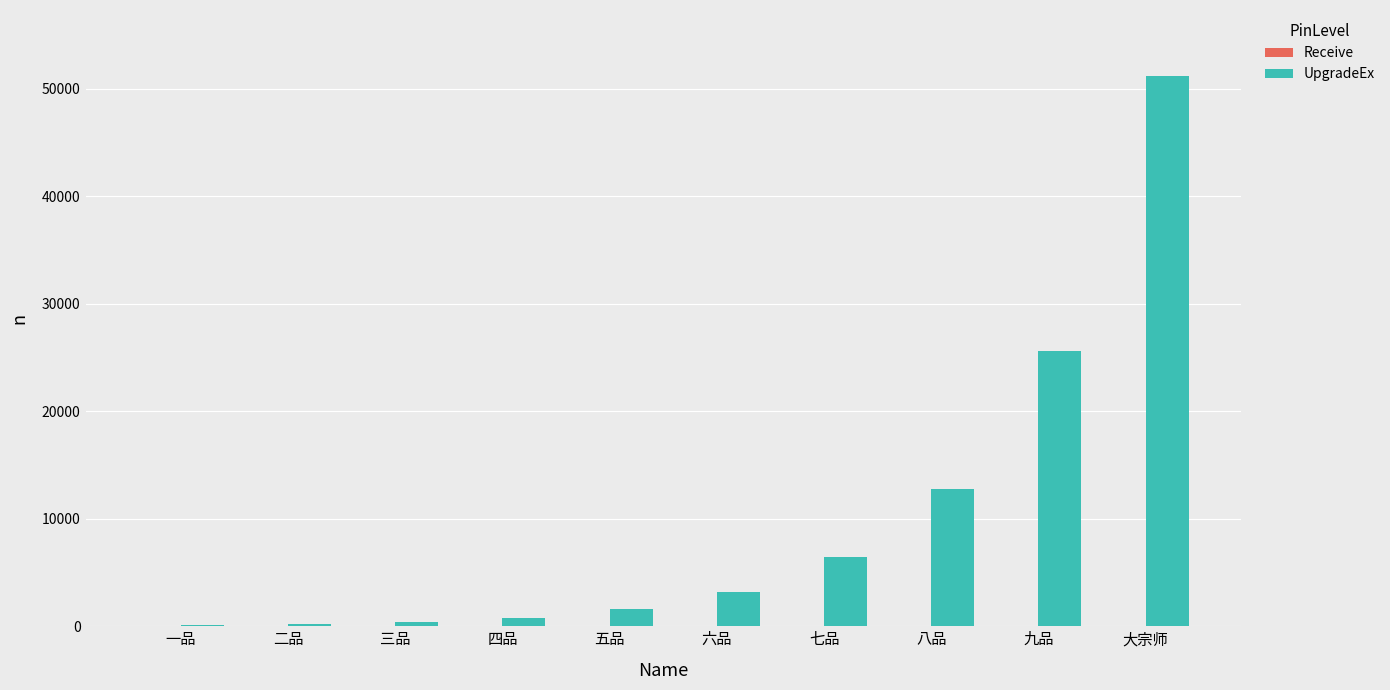

Is it true that UpgradeEx equals 8175.3 at 八品?

False